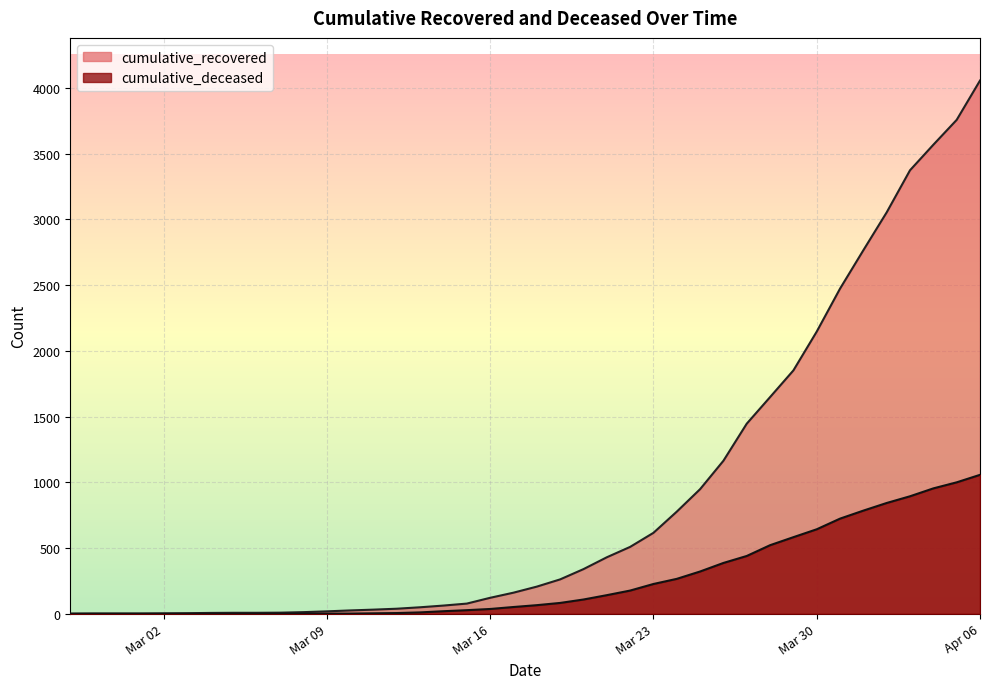

How many lines are shown in the chart?

2